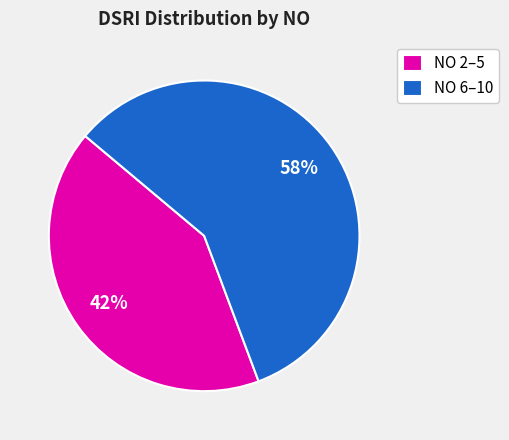

What is the largest slice in the pie chart?

NO 6–10